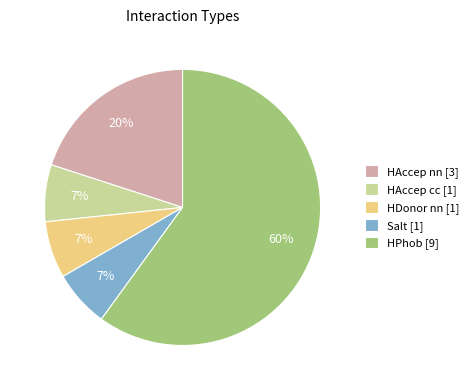

Is it true that Salt is 7% of the pie?

True